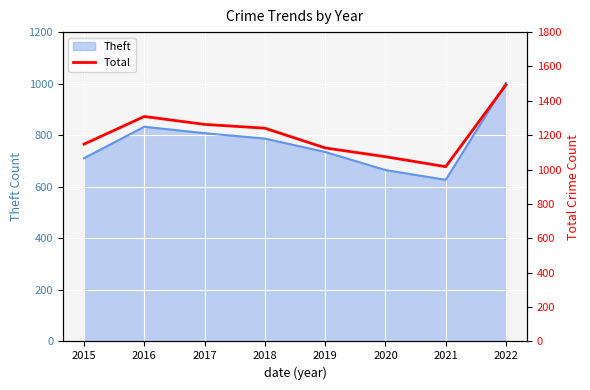

At which label does Theft reach its peak?

2022